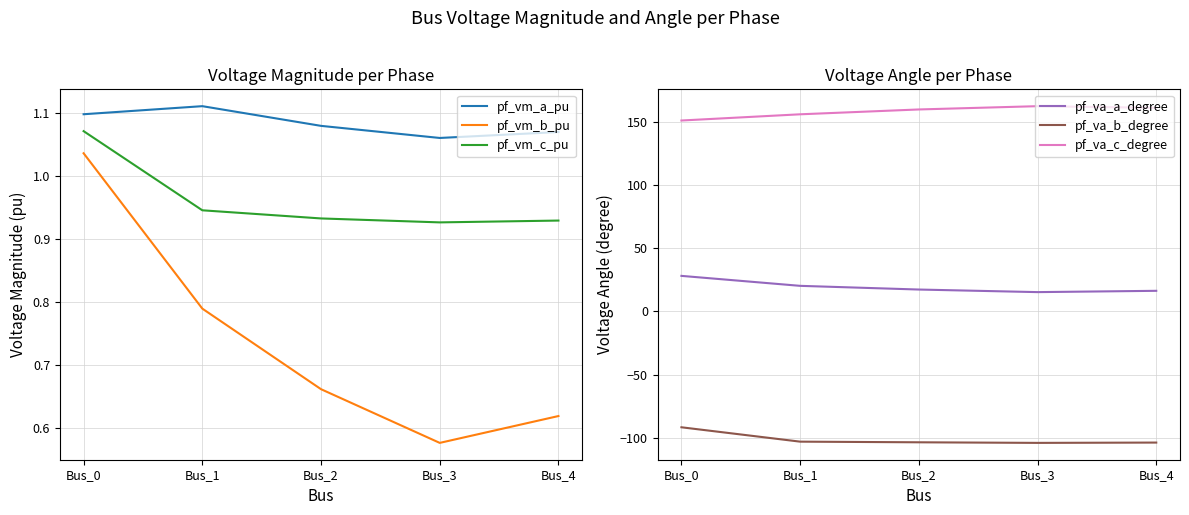

What is the smallest value displayed?

-104.0